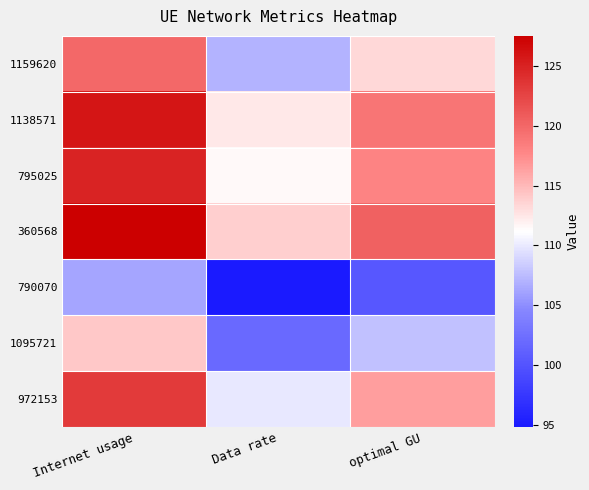

Reading right to left, transcribe all the data shown in this chart.

1159620: optimal GU=113.3	Data rate=107.0	Internet usage=119.9
1138571: optimal GU=119.0	Data rate=112.4	Internet usage=125.9
795025: optimal GU=118.0	Data rate=111.5	Internet usage=124.9
360568: optimal GU=120.5	Data rate=113.8	Internet usage=127.5
790070: optimal GU=100.4	Data rate=94.9	Internet usage=106.2
1095721: optimal GU=107.8	Data rate=101.9	Internet usage=114.1
972153: optimal GU=116.4	Data rate=110.0	Internet usage=123.2